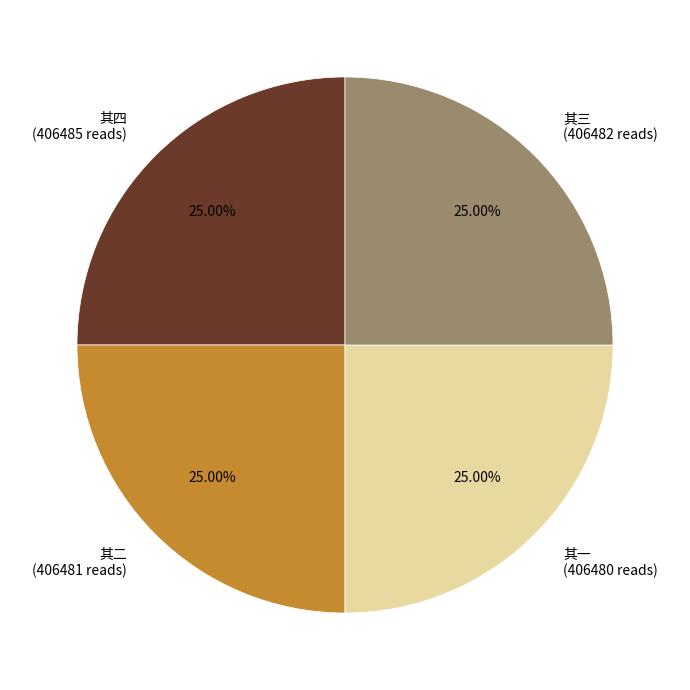

Is there any slice that represents more than half of the pie?

No